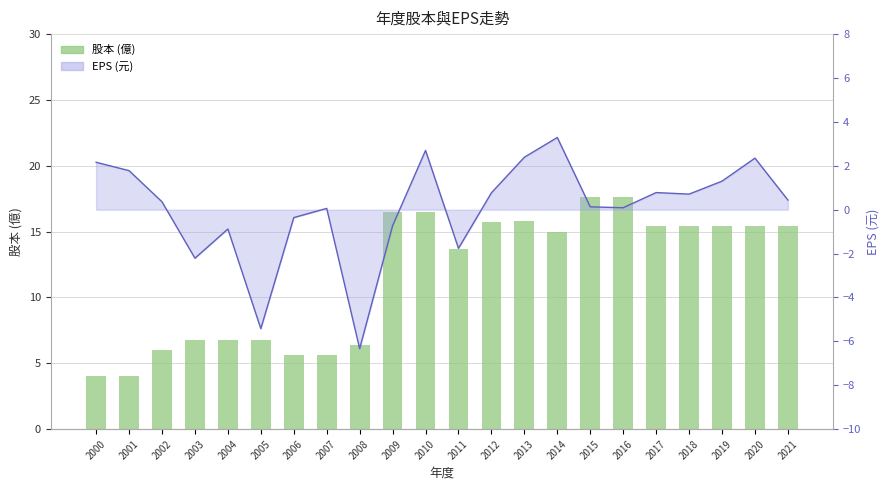

Is the value of 股本 (億) at 2017 greater than the value of EPS (元) line at 2015?

Yes